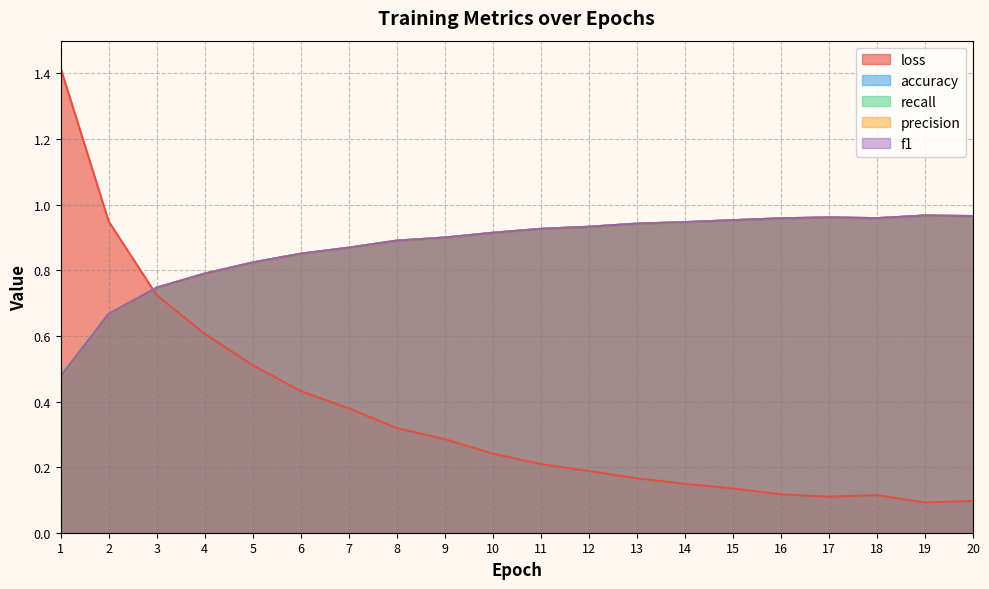

What is the spread (max minus min) of values at 20?

0.9